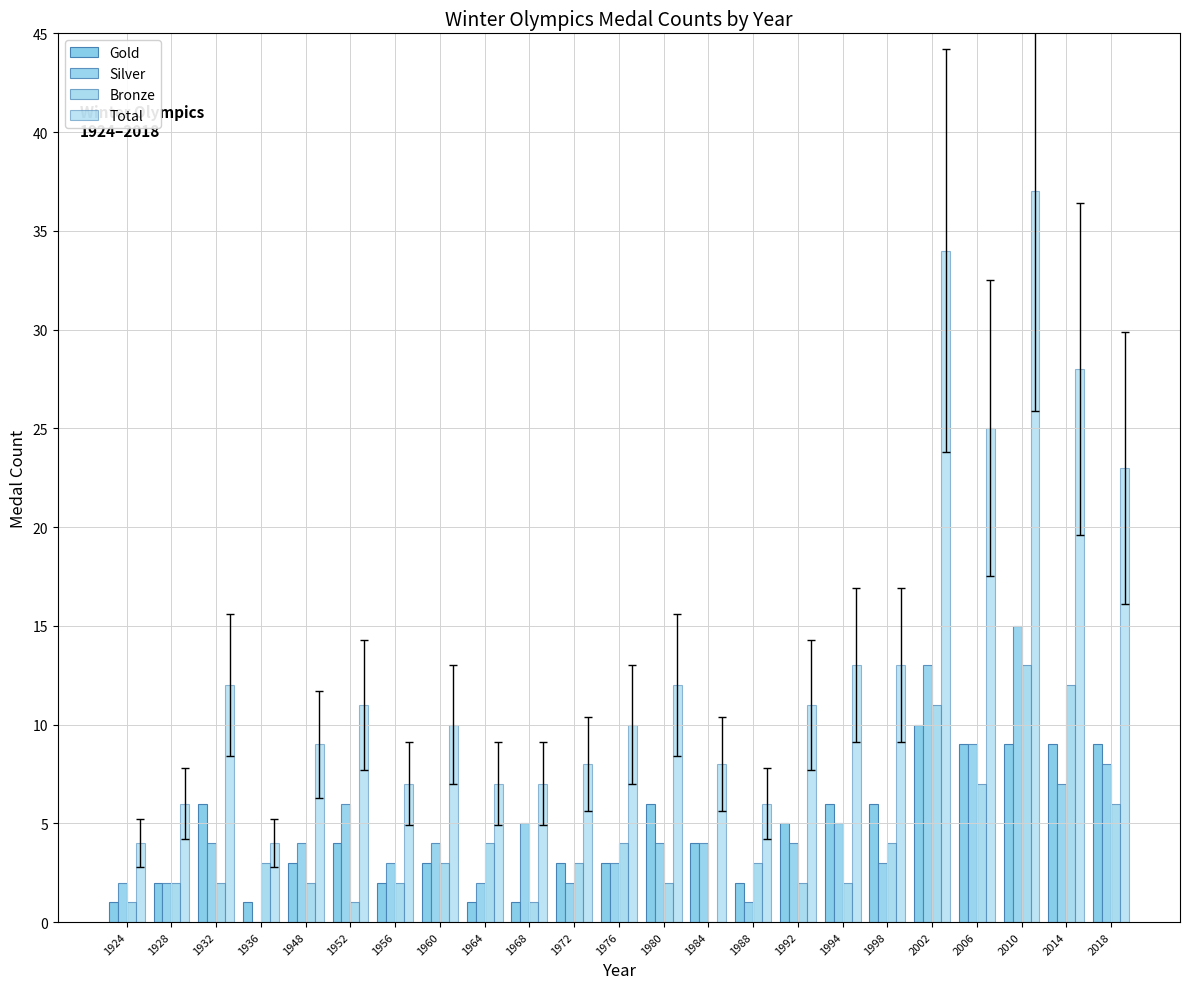

How many groups of bars are there?

23